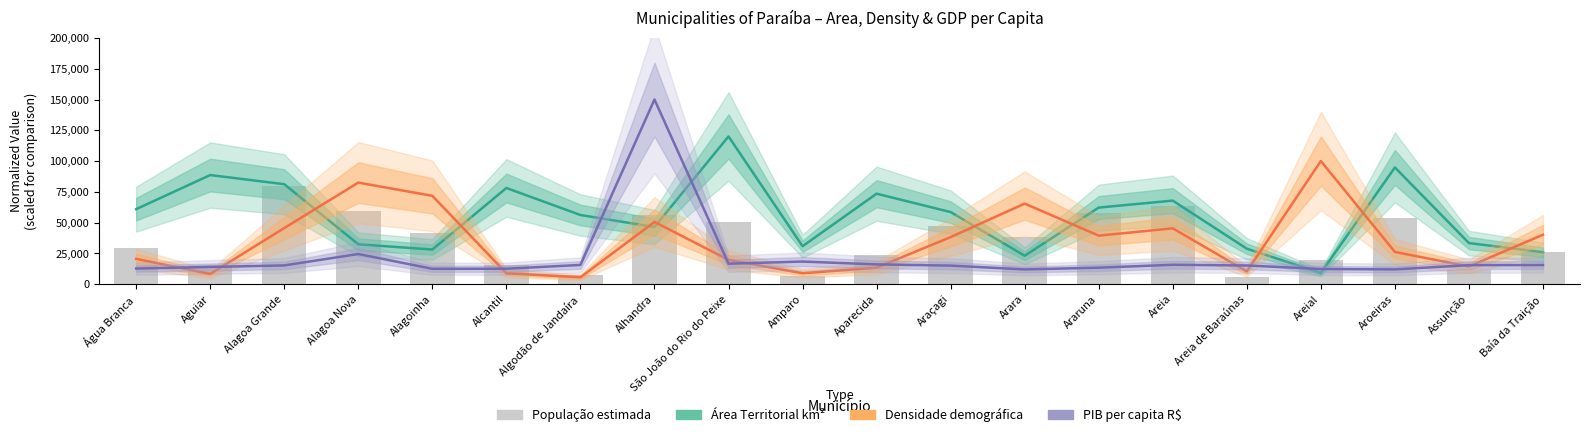

Rank the series at Areial from highest to lowest value.

Densidade demográfica, População estimada, PIB per capita R$, Área Territorial km²